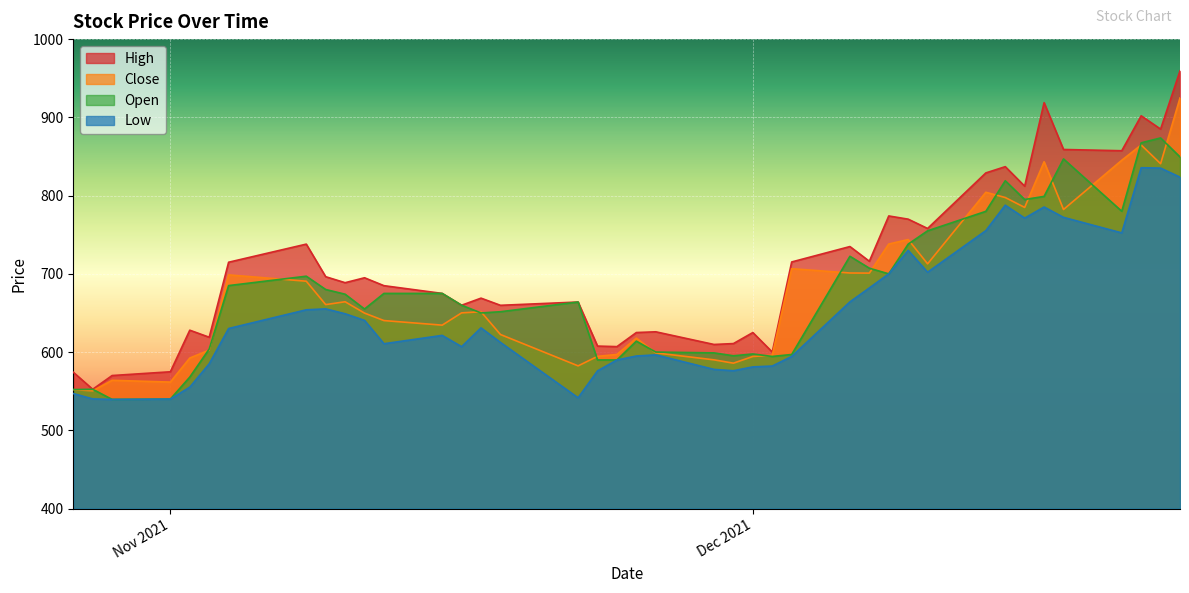

How many interior local peaks does the Close series have?

10